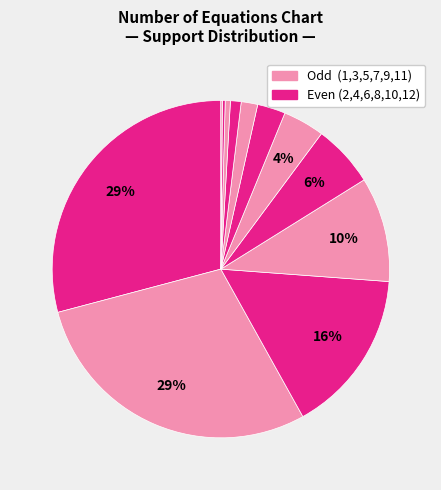

Count the number of slices in the pie.

12